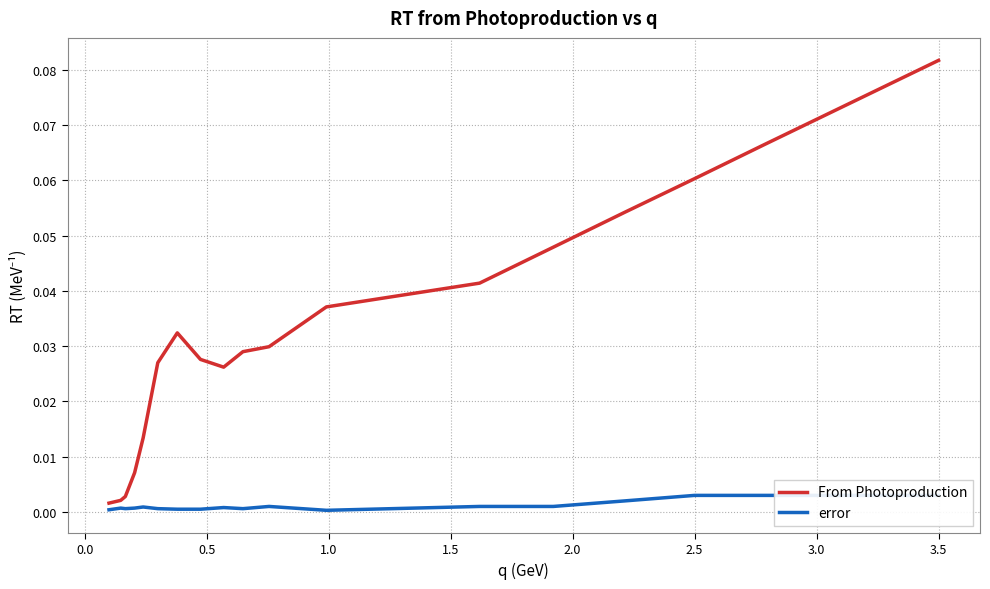

True or false: error and From Photoproduction intersect in this chart.

False